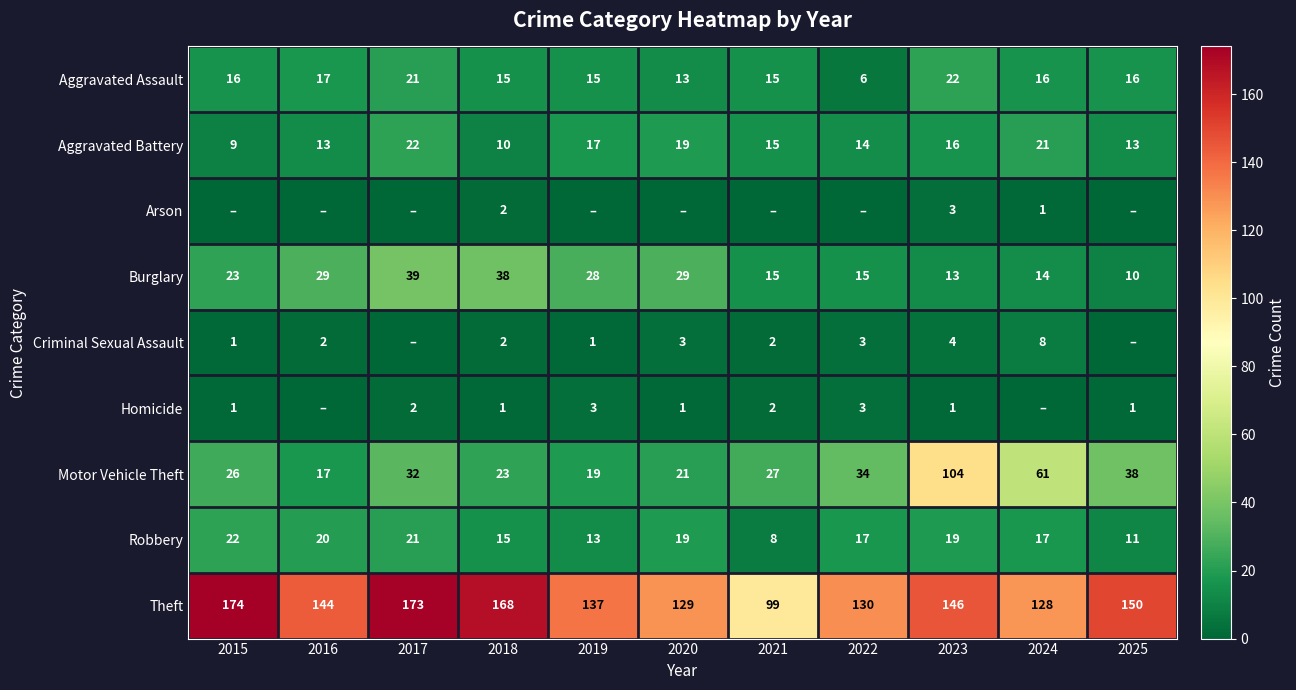

What is the difference between the highest and lowest values at 2018?

167